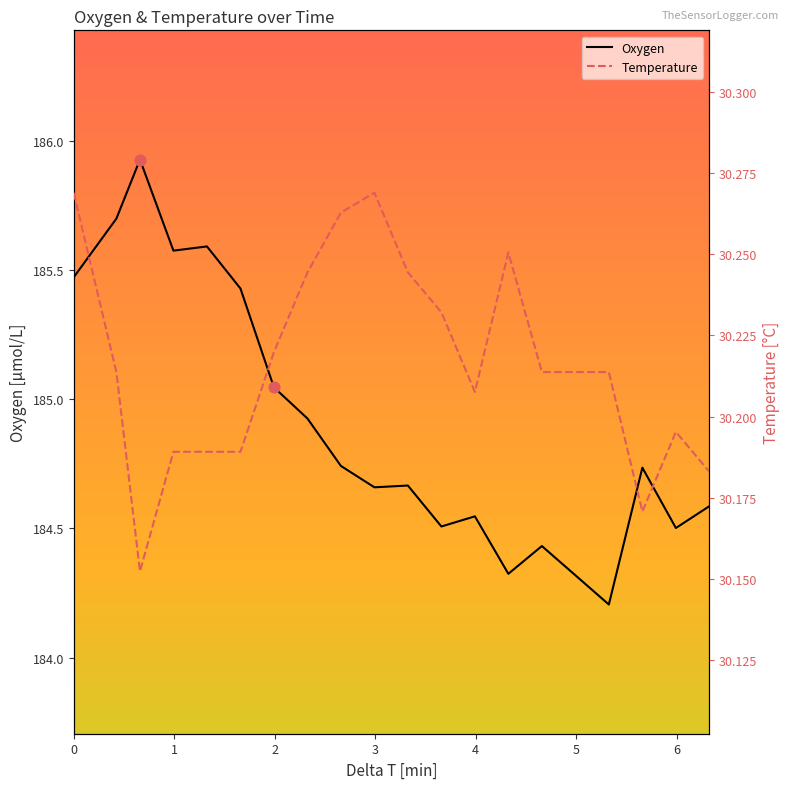

Which series contains the lowest Y value?

Temperature